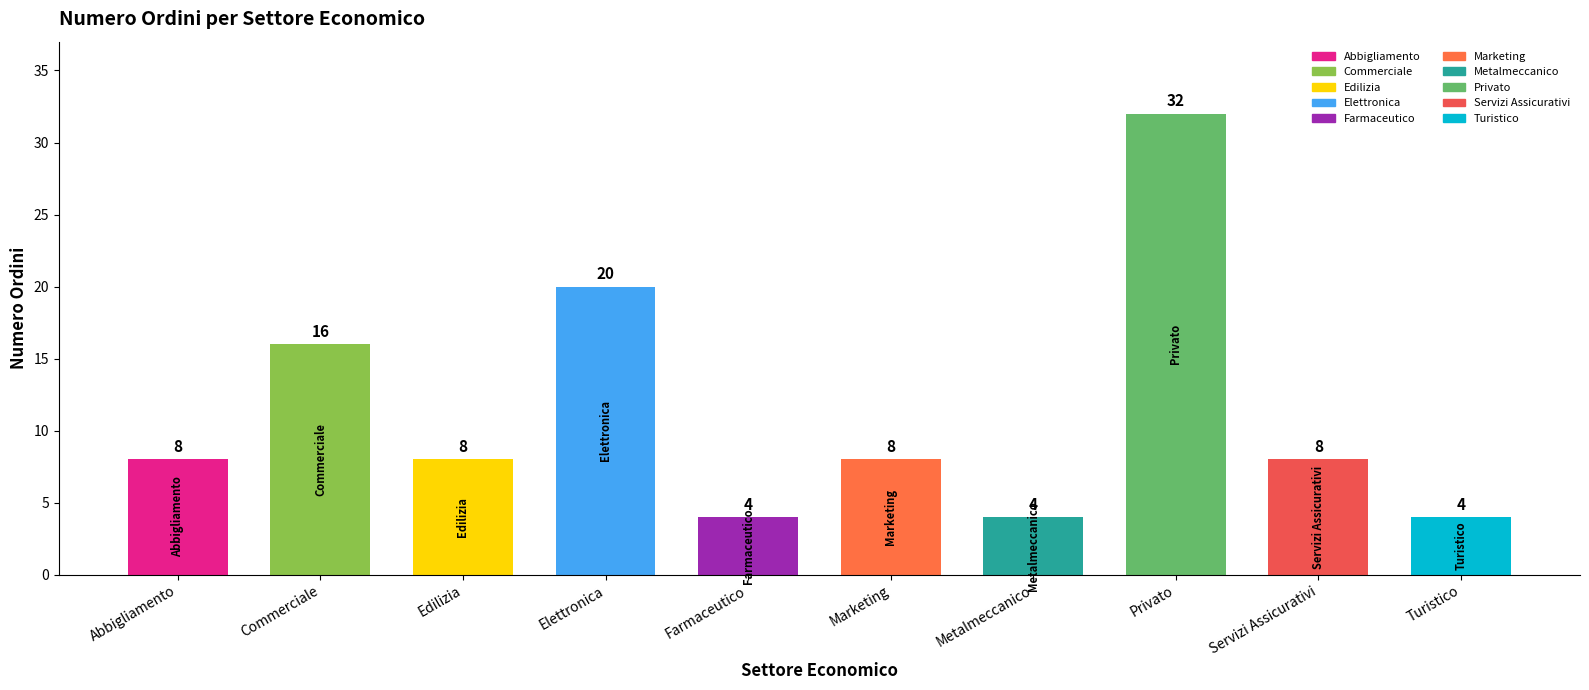

Are the bars horizontal?

No